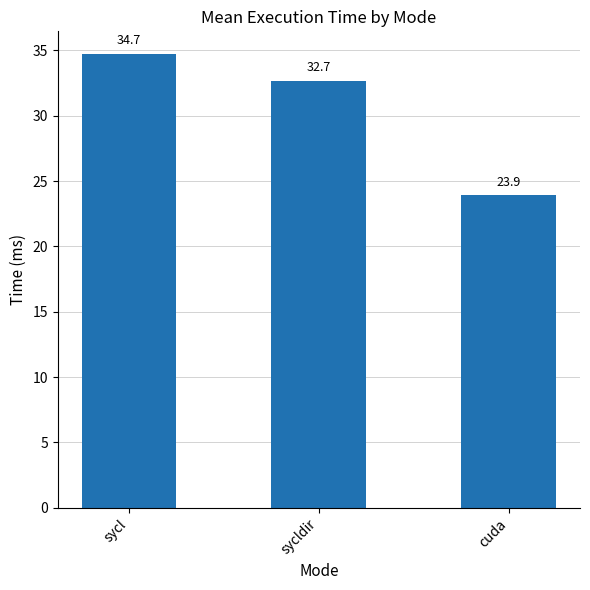

The value at cuda is 40.3. True or false?

False